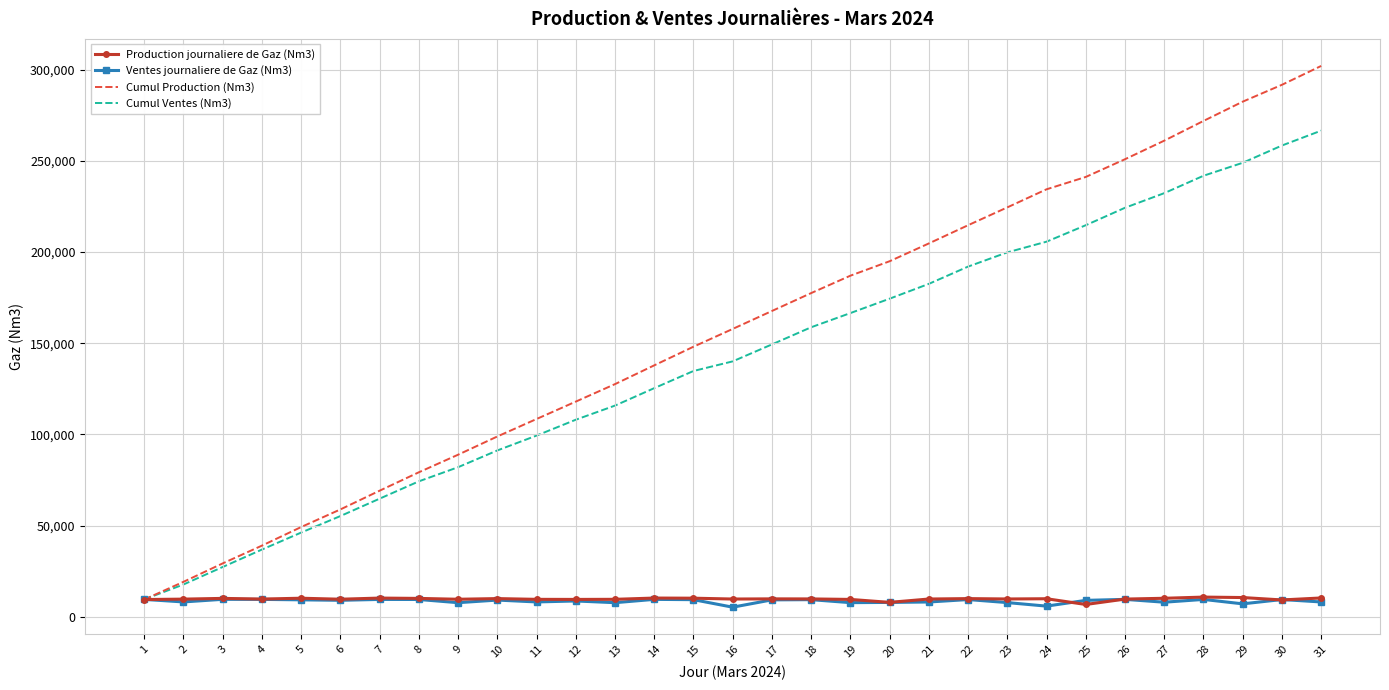

What is the maximum value for Cumul Ventes (Nm3)?

266481